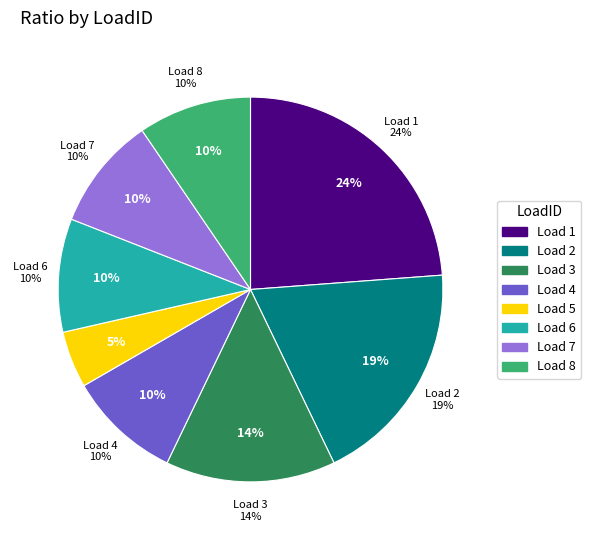

What percentage do 4 and 1 together represent?

33.3%